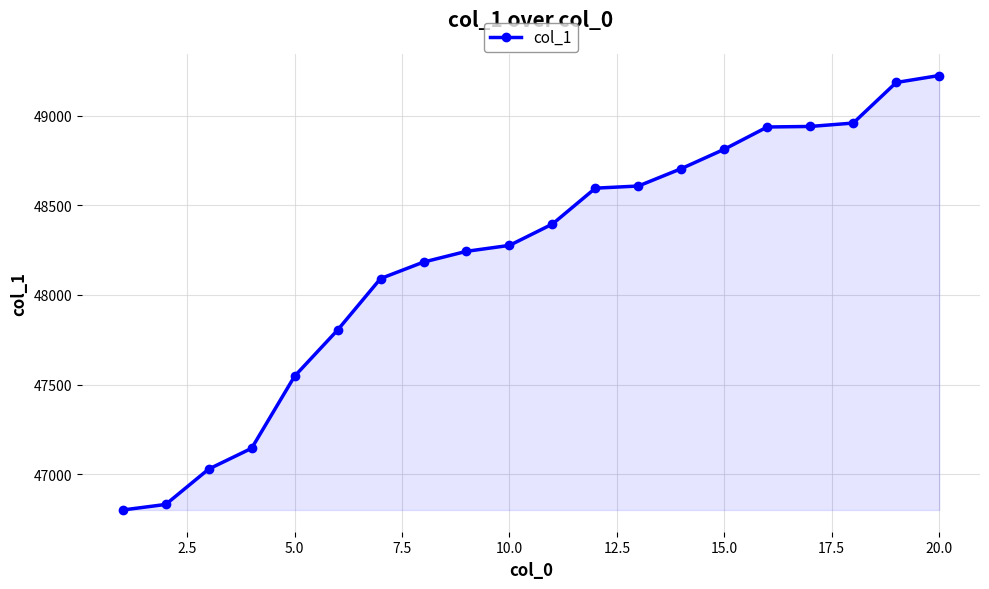

What is the average value?

48215